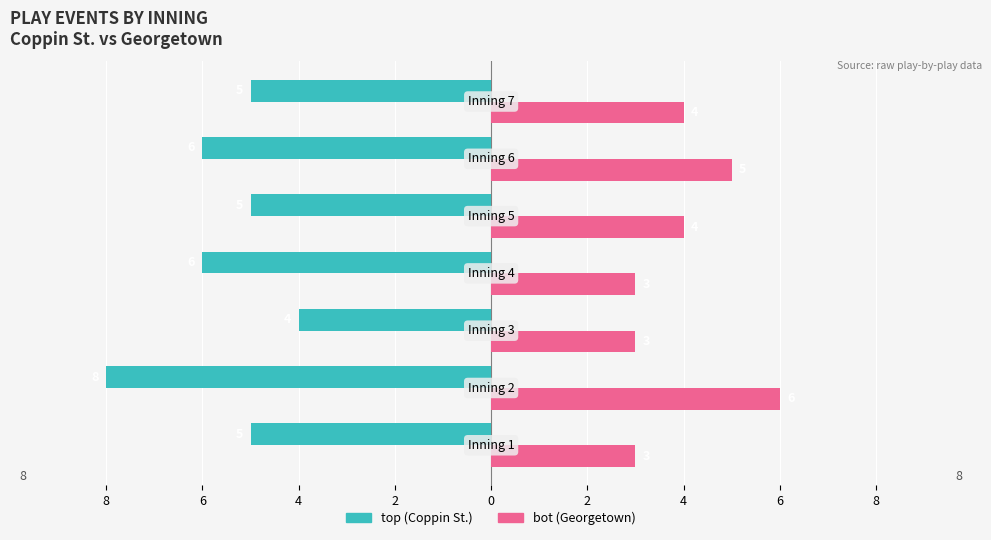

At how many categories does at least one series exceed -1?

7